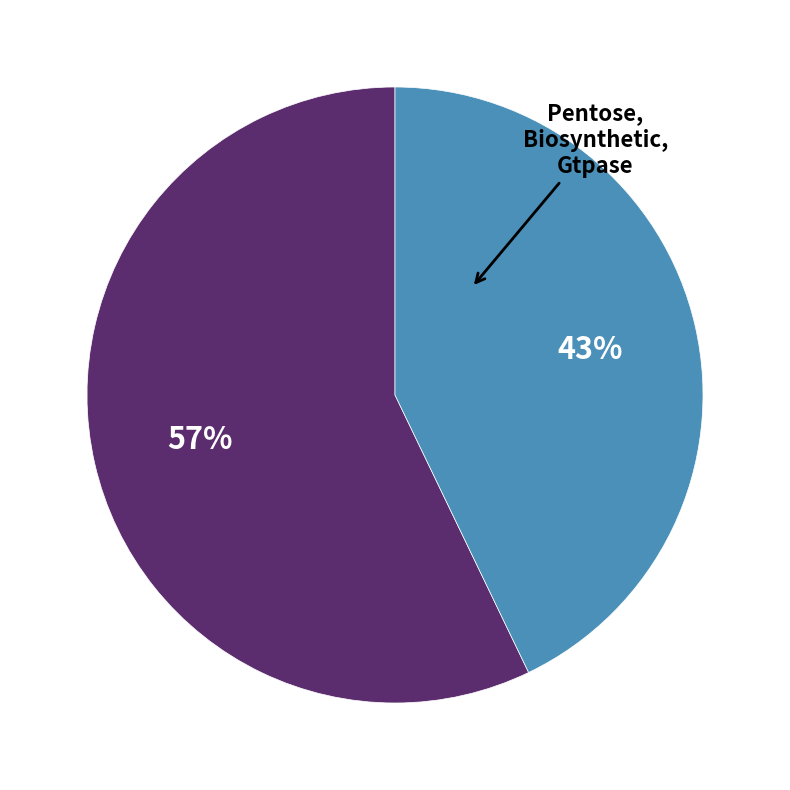

To the nearest percent, what is the average slice percentage?

50%